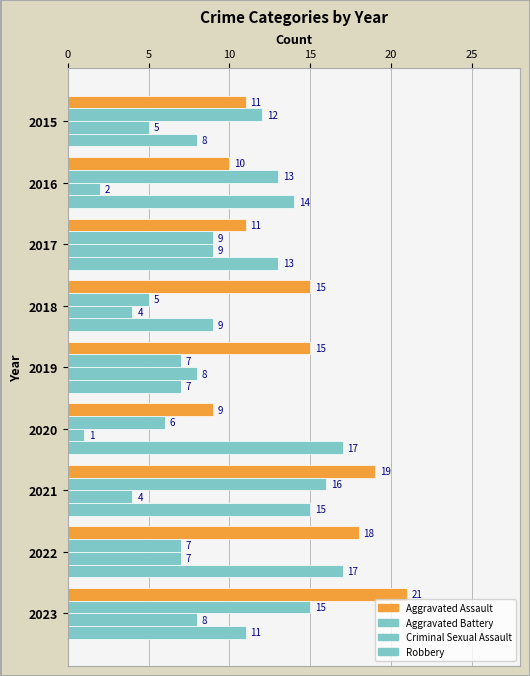

What is the sum of all Aggravated Assault values?

129